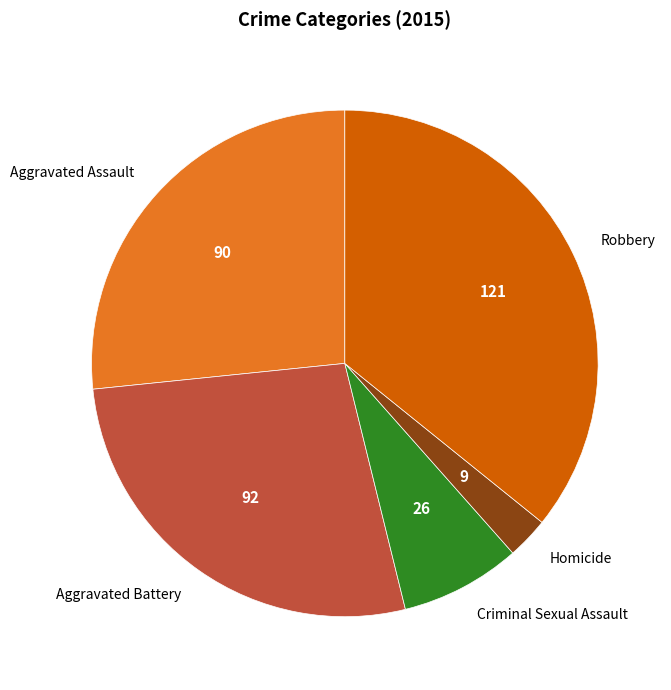

Which category has the smallest portion of the pie?

Homicide